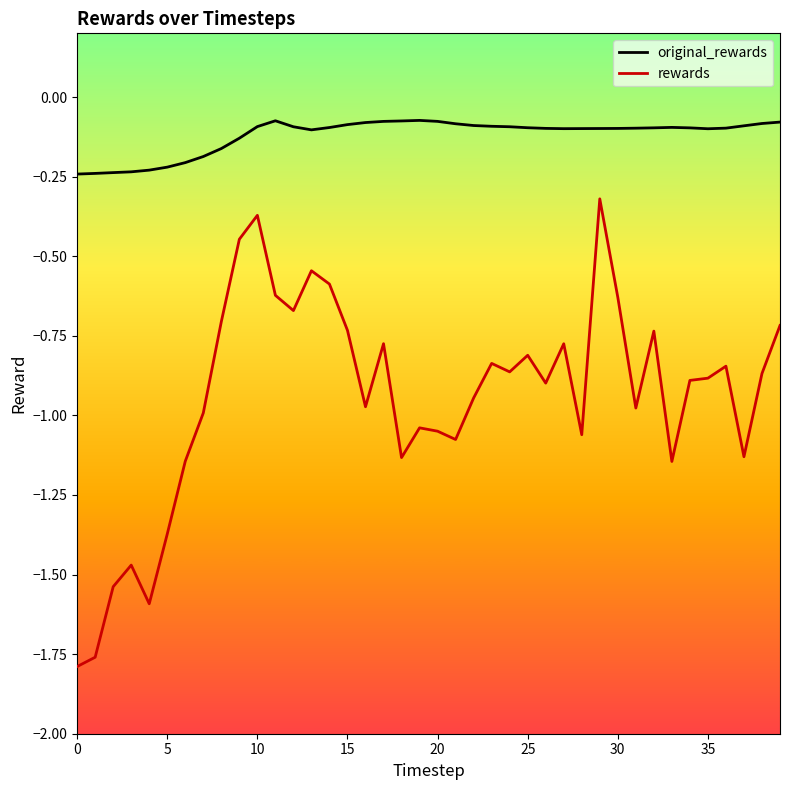

Is this an area chart (filled region under the line)?

No